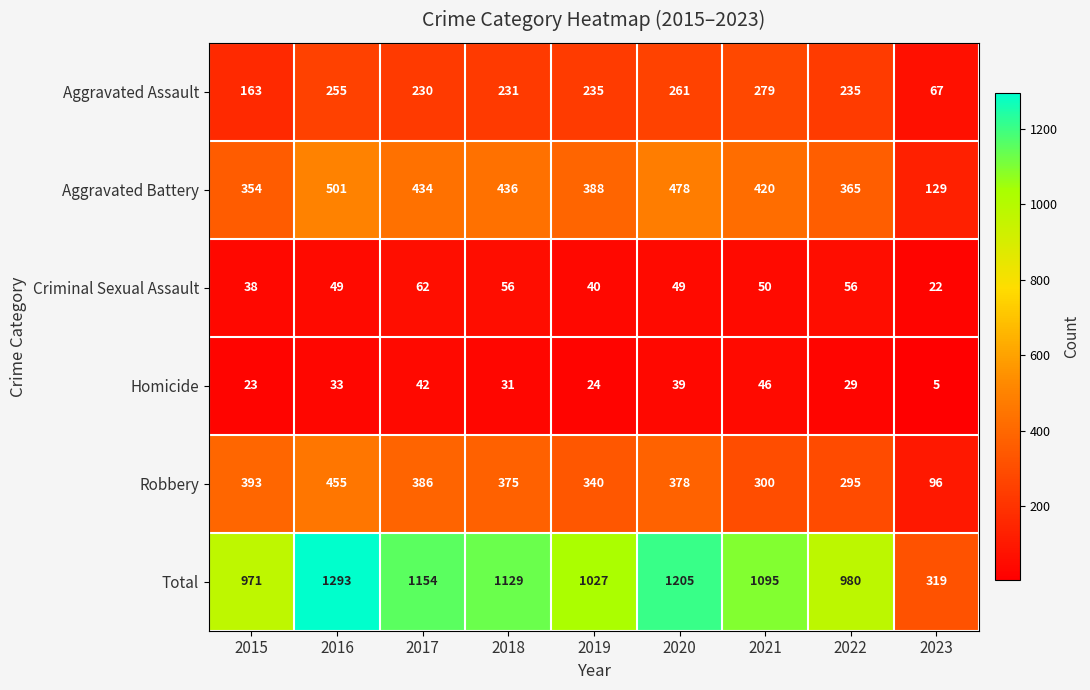

Count the number of data series in this chart.

6